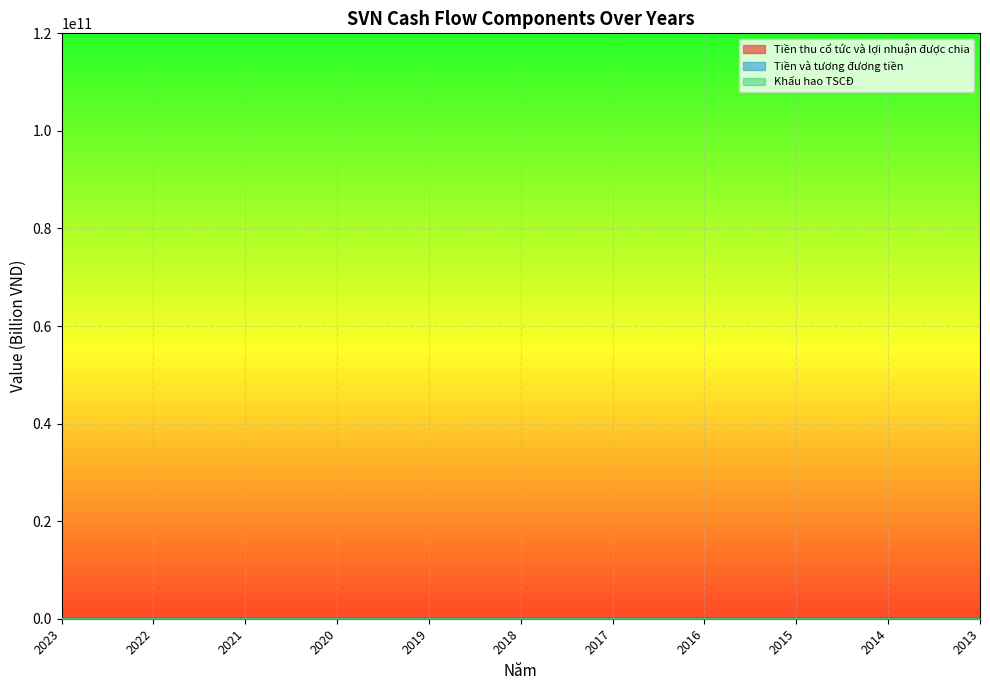

What is the difference between the second highest and second lowest values in the Tiền và tương đương tiền series?

3.1